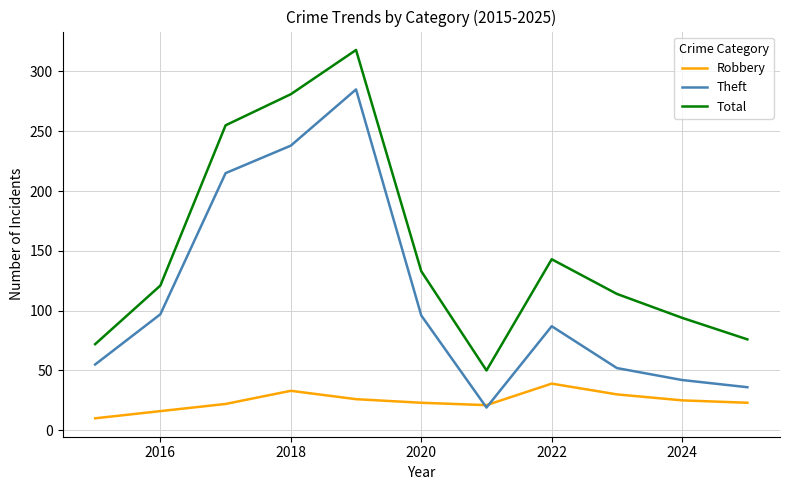

Which series has the largest total across all categories?

Total